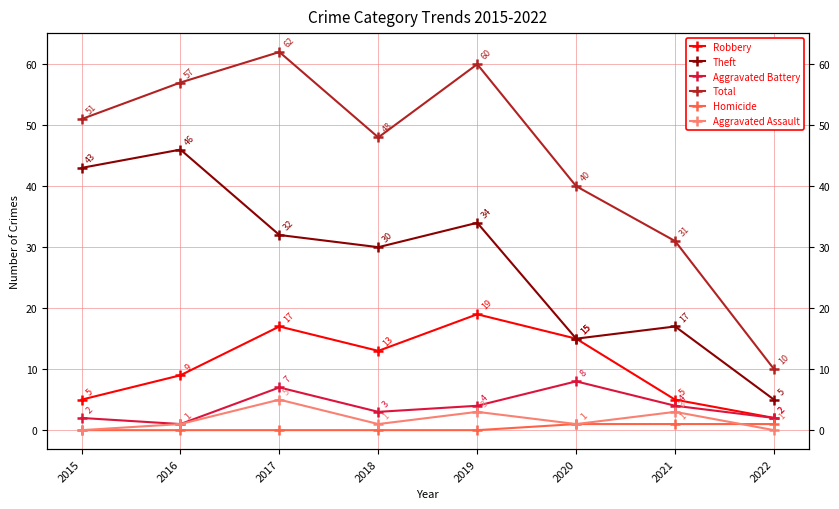

Rank the series at 2017 from highest to lowest value.

Total, Theft, Robbery, Aggravated Battery, Aggravated Assault, Homicide